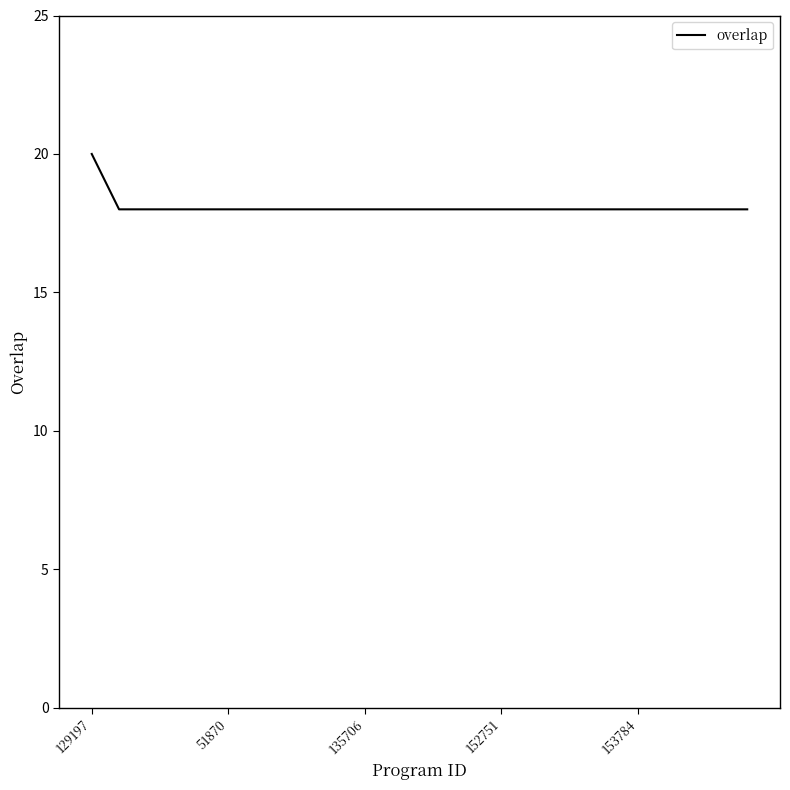

What is the smallest value displayed?

18